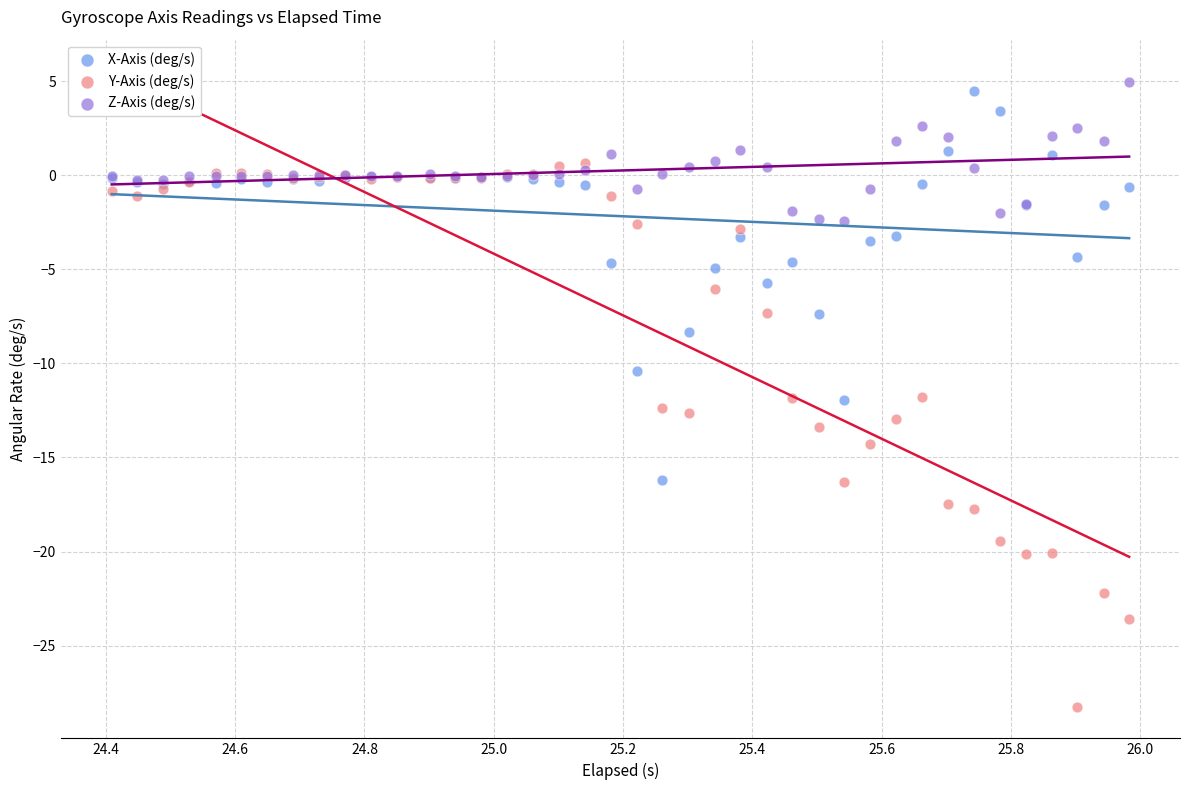

Which series has the largest Y range (max minus min)?

Y-Axis (deg/s)